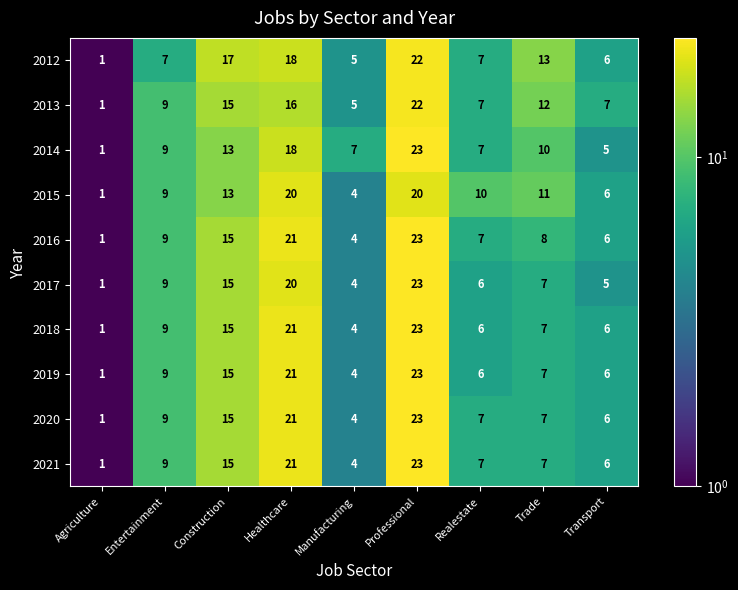

At how many categories does at least one series exceed 4?

8